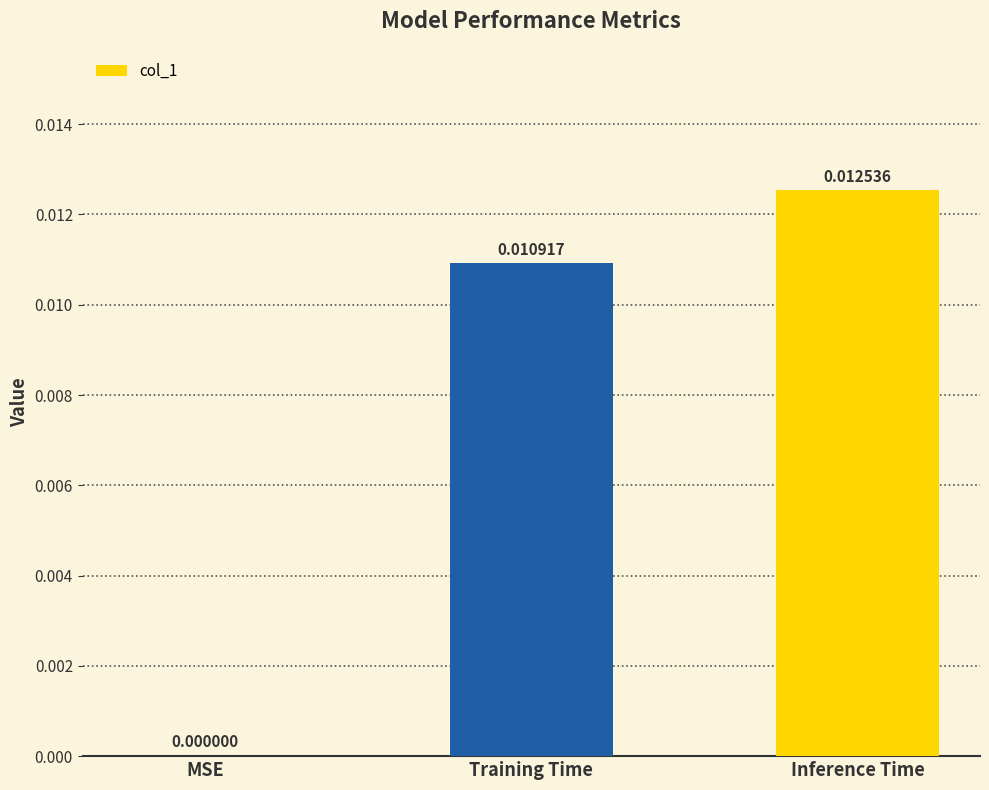

Which category has the highest value across all series?

Inference Time